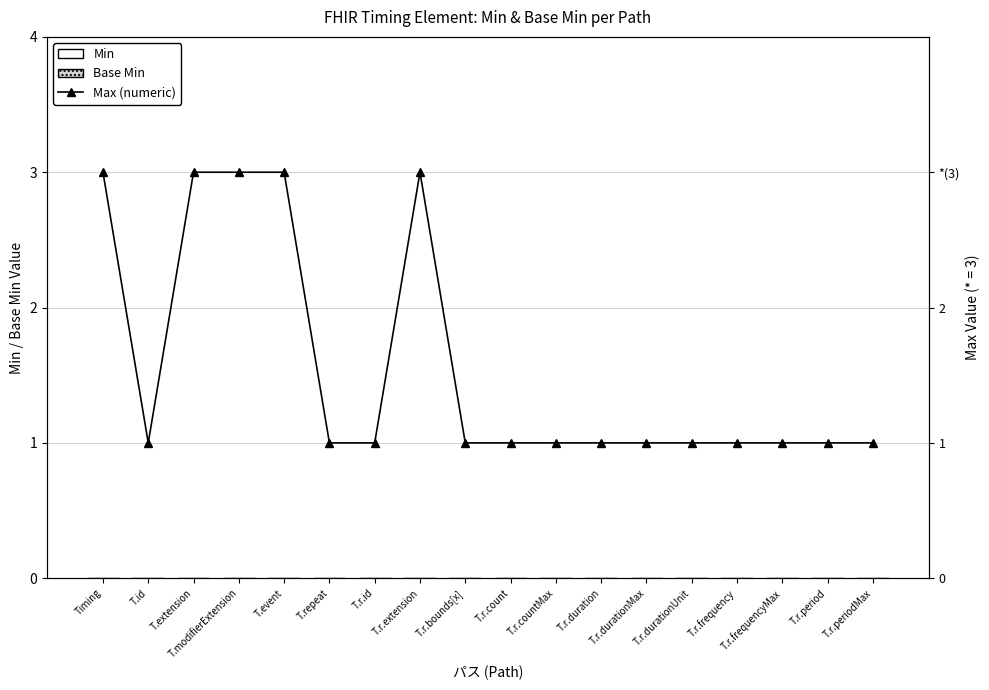

At T.r.id, list the series in order from smallest to largest.

Min, Base Min, Max (numeric)